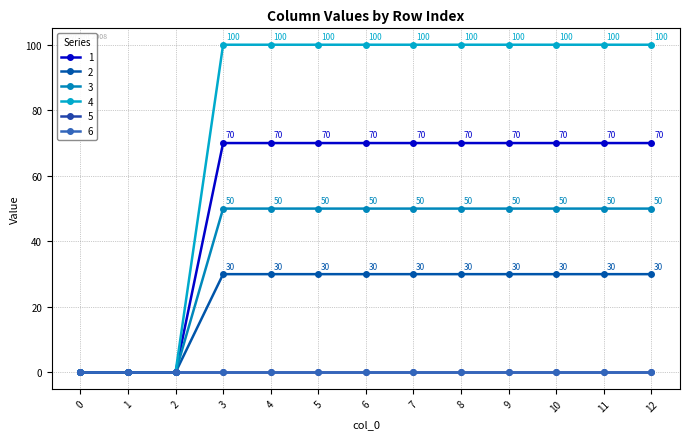

Is this an area chart (filled region under the line)?

No